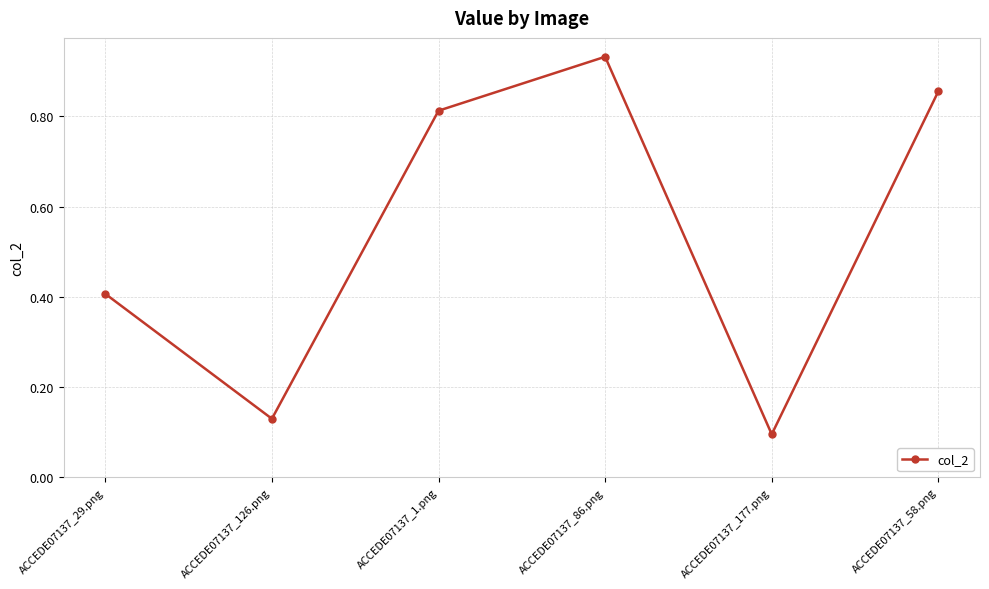

The chart shows a value of 0.4 at ACCEDE07137_1.png. True or false?

False